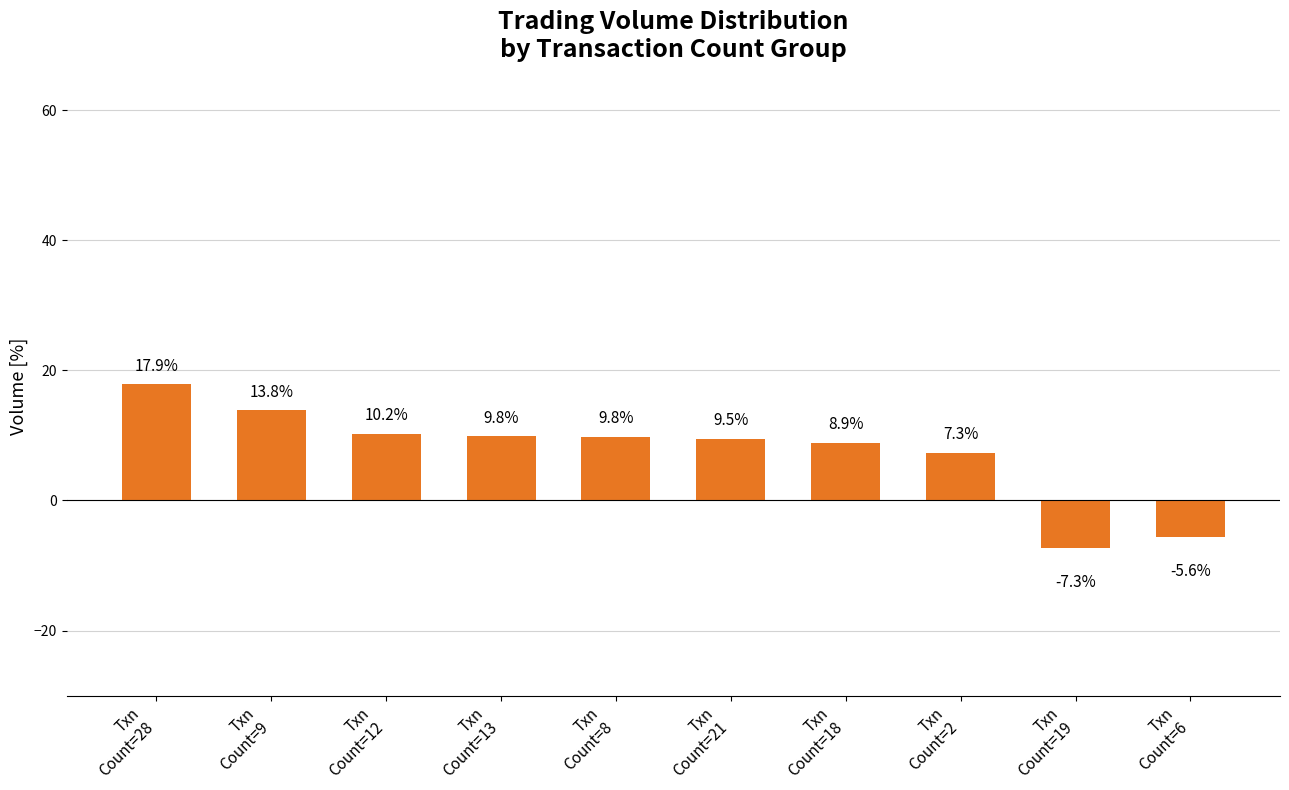

Is it true that the value at Txn
Count=9 is 13.8?

True